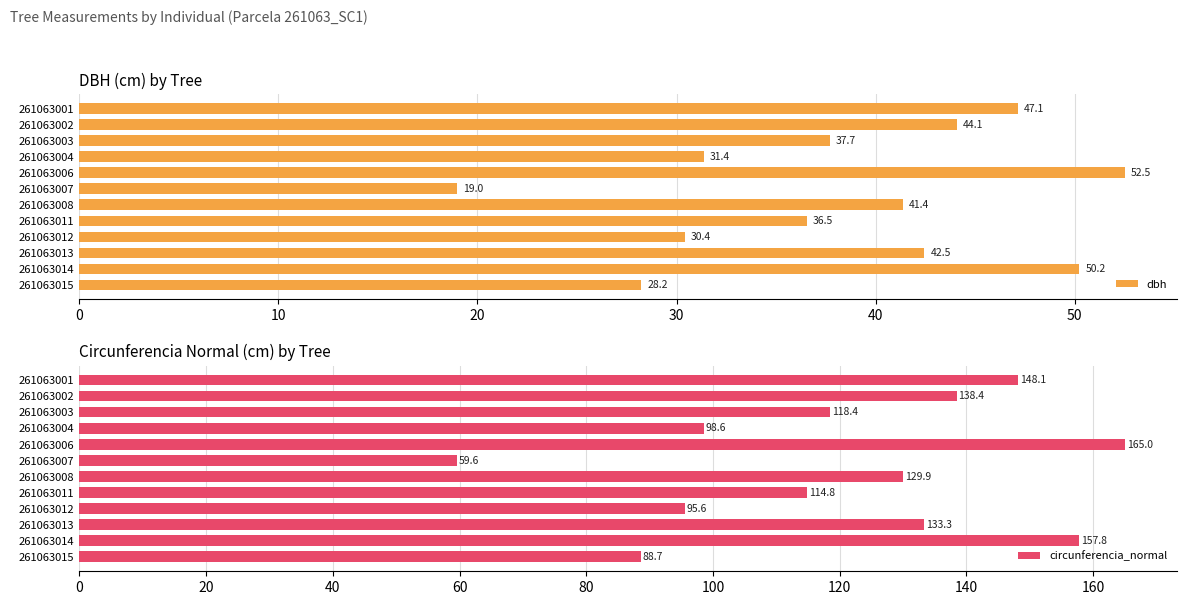

How many groups of bars are there?

12